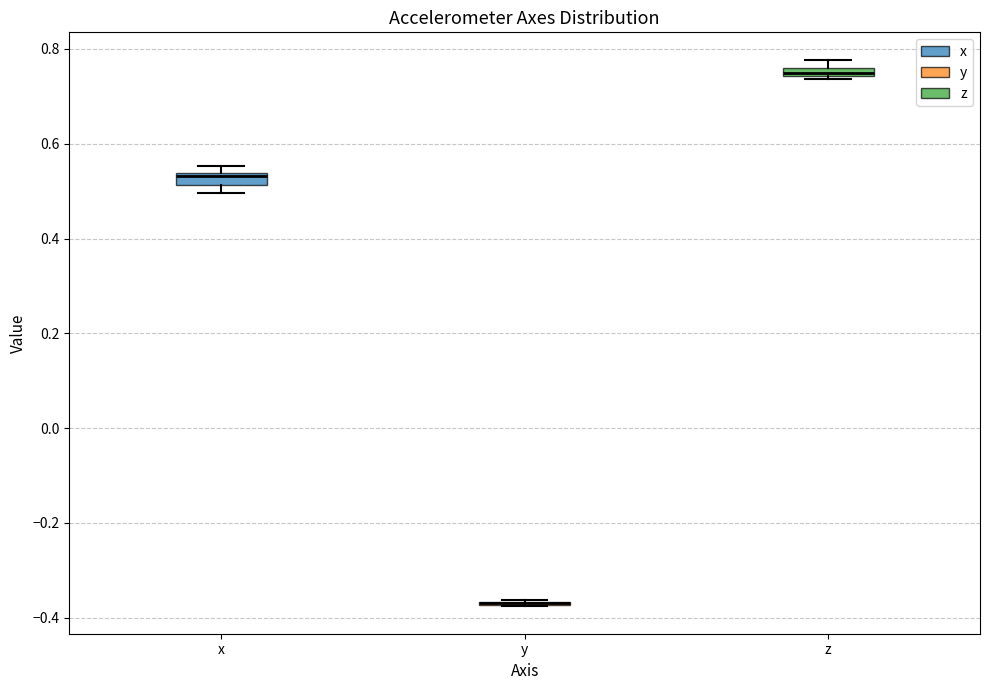

Where is the lower edge of the box for z on the y-axis? The values are not printed on the chart, so give them approximately, as read against the axis.

0.74